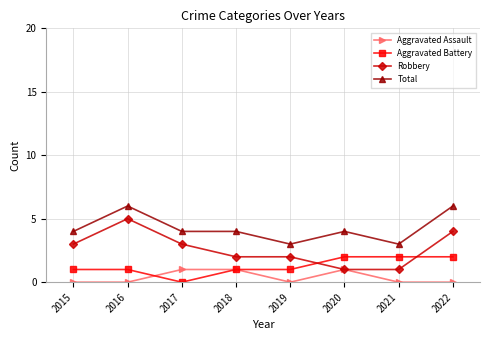

Which series has the largest total across all categories?

Total